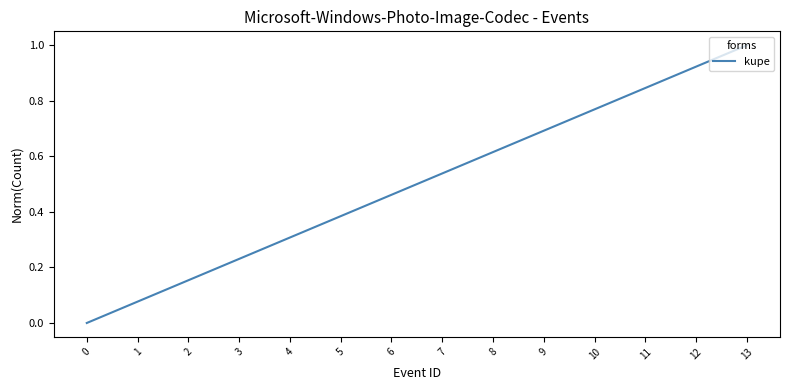

The value at 2 is 0.1. True or false?

False